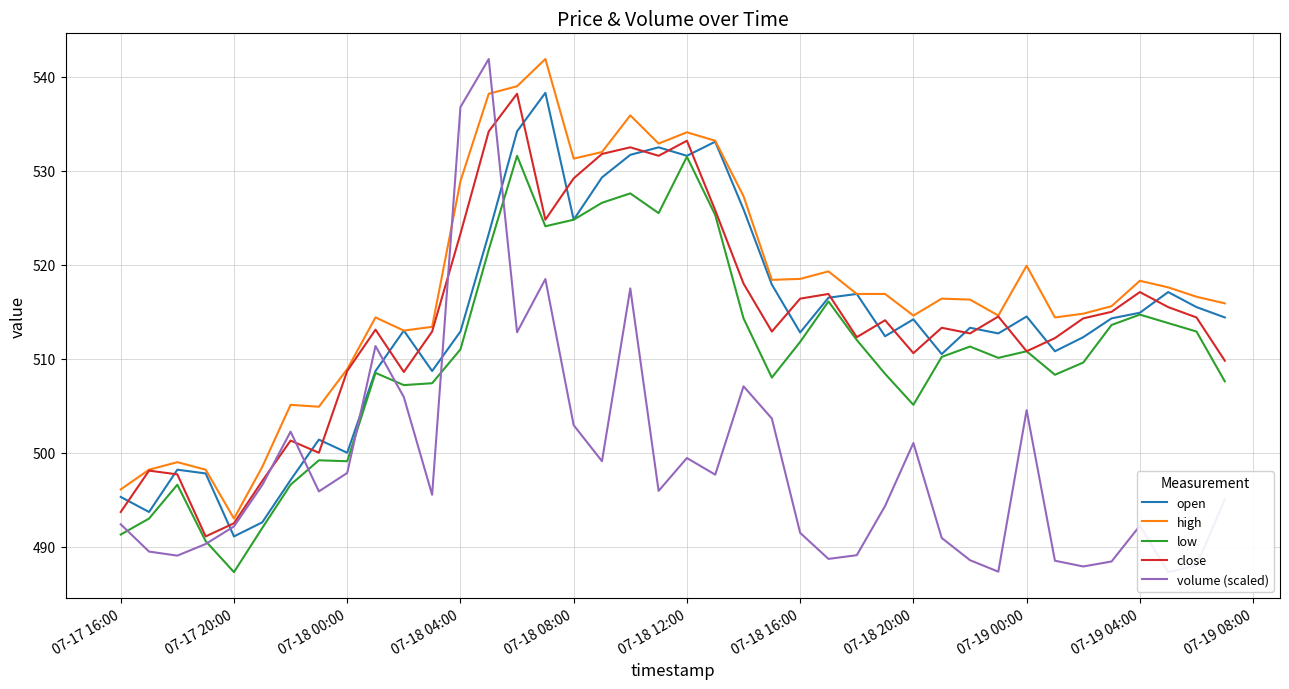

Which series has the largest total across all categories?

high